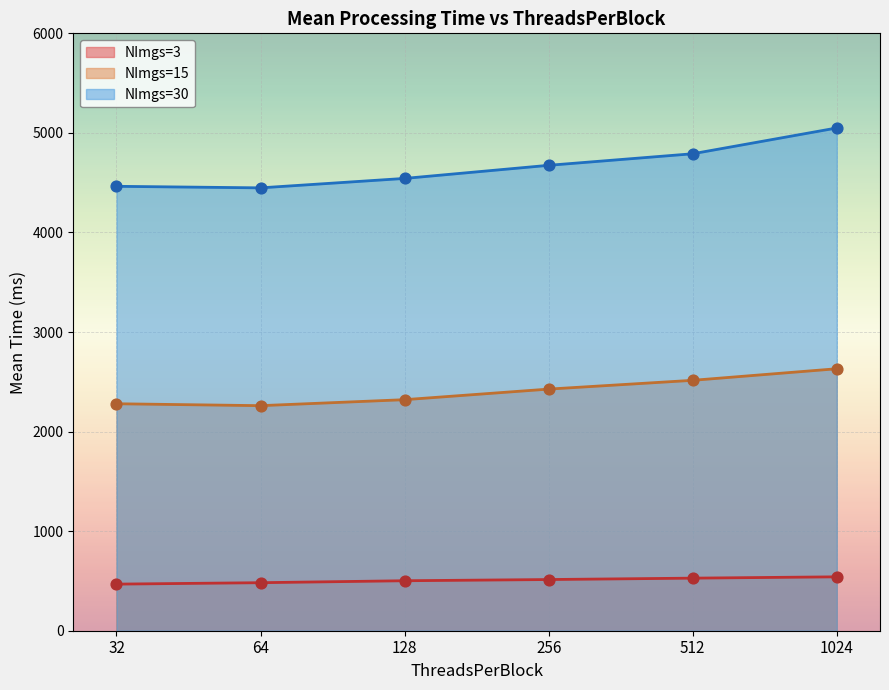

Which series reaches the minimum Y coordinate?

NImgs=3